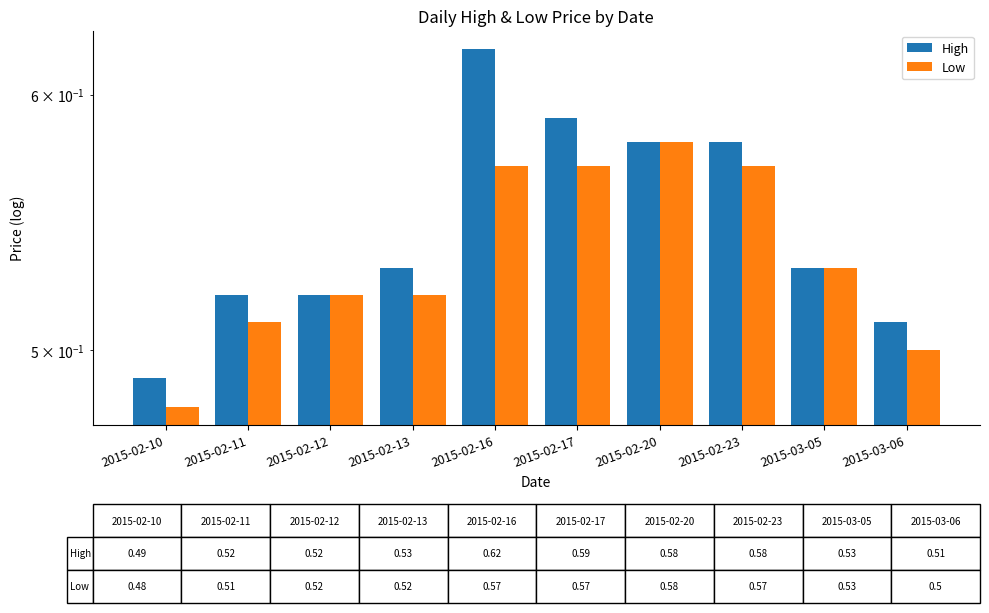

Reading left to right, extract all data points from this chart.

High: 2015-02-10=0.5	2015-02-11=0.5	2015-02-12=0.5	2015-02-13=0.5	2015-02-16=0.6	2015-02-17=0.6	2015-02-20=0.6	2015-02-23=0.6	2015-03-05=0.5	2015-03-06=0.5
Low: 2015-02-10=0.5	2015-02-11=0.5	2015-02-12=0.5	2015-02-13=0.5	2015-02-16=0.6	2015-02-17=0.6	2015-02-20=0.6	2015-02-23=0.6	2015-03-05=0.5	2015-03-06=0.5